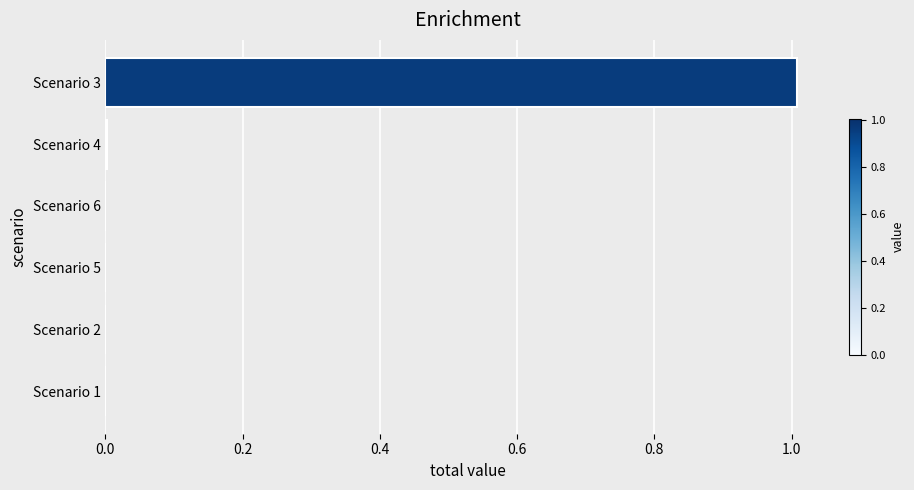

How many data points does each series have?

6